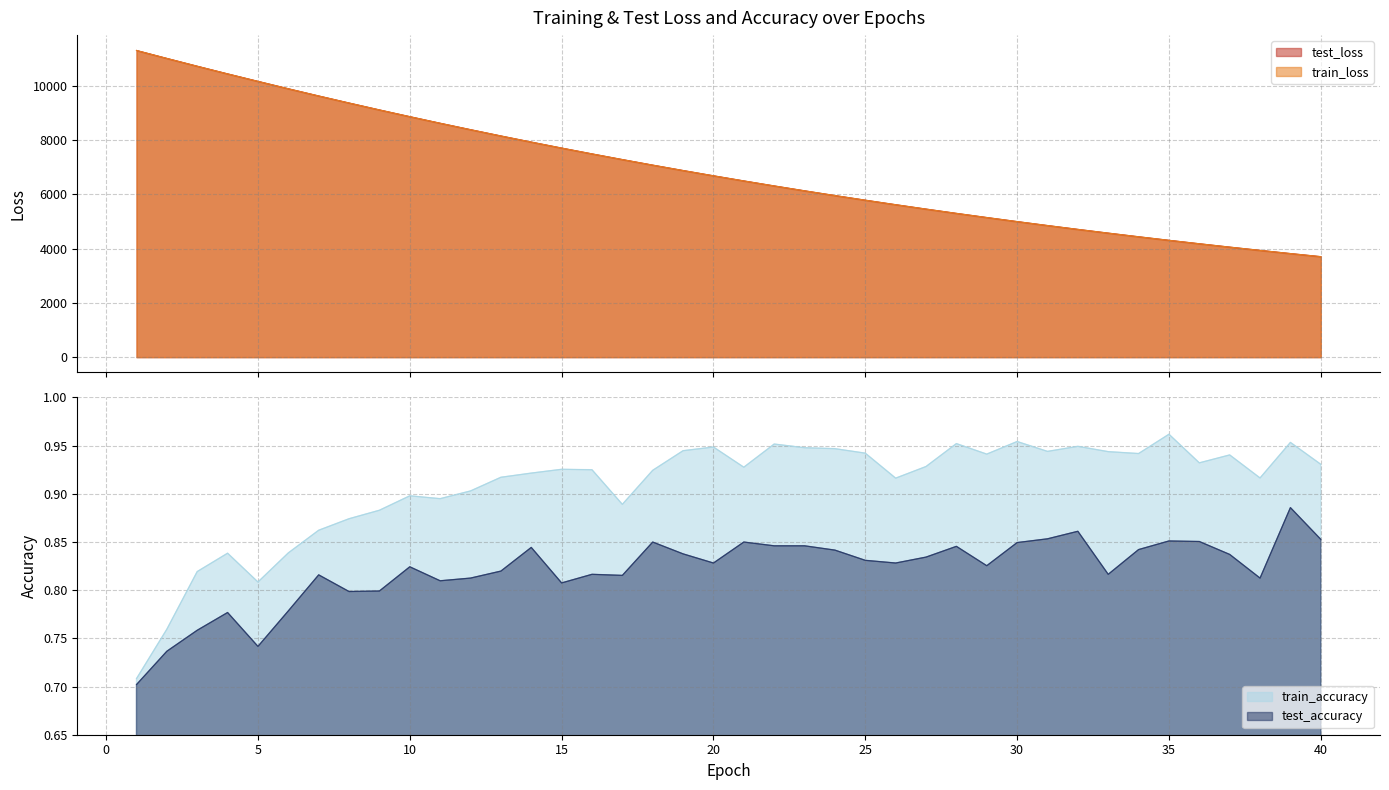

List the labels in order of train_loss value, smallest first.

40, 39, 38, 37, 36, 35, 34, 33, 32, 31, 30, 29, 28, 27, 26, 25, 24, 23, 22, 21, 20, 19, 18, 17, 16, 15, 14, 13, 12, 11, 10, 9, 8, 7, 6, 5, 4, 3, 2, 1